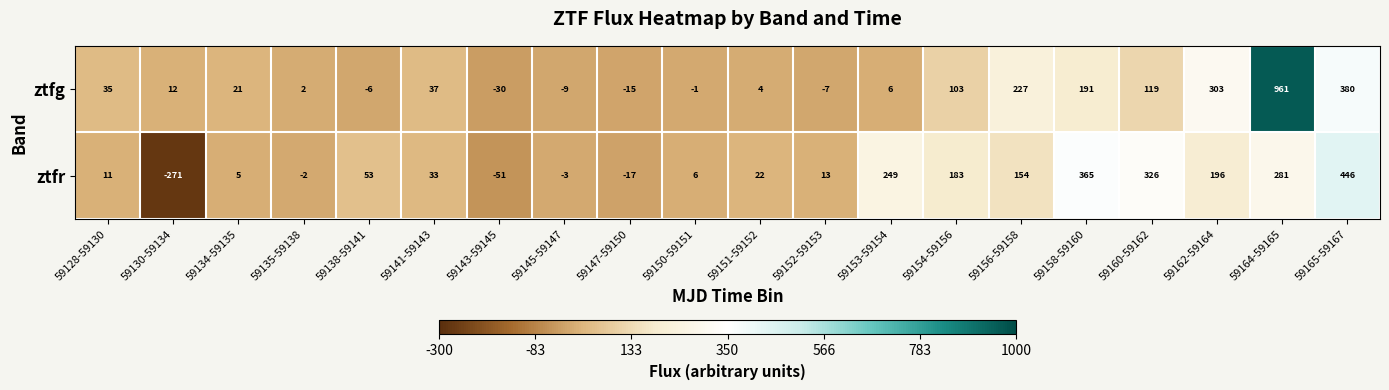

How many distinct data groups are displayed?

2